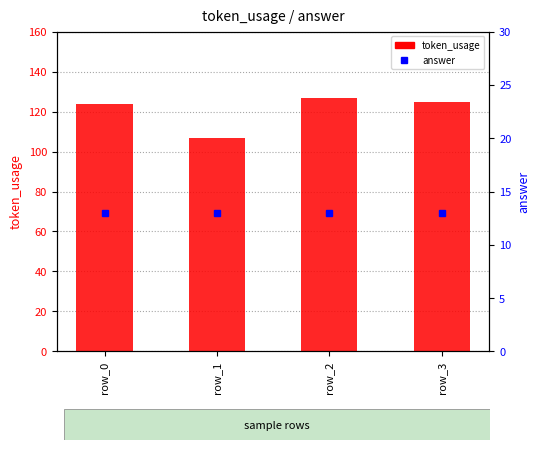

The token_usage series shows 107 at row_1. True or false?

True